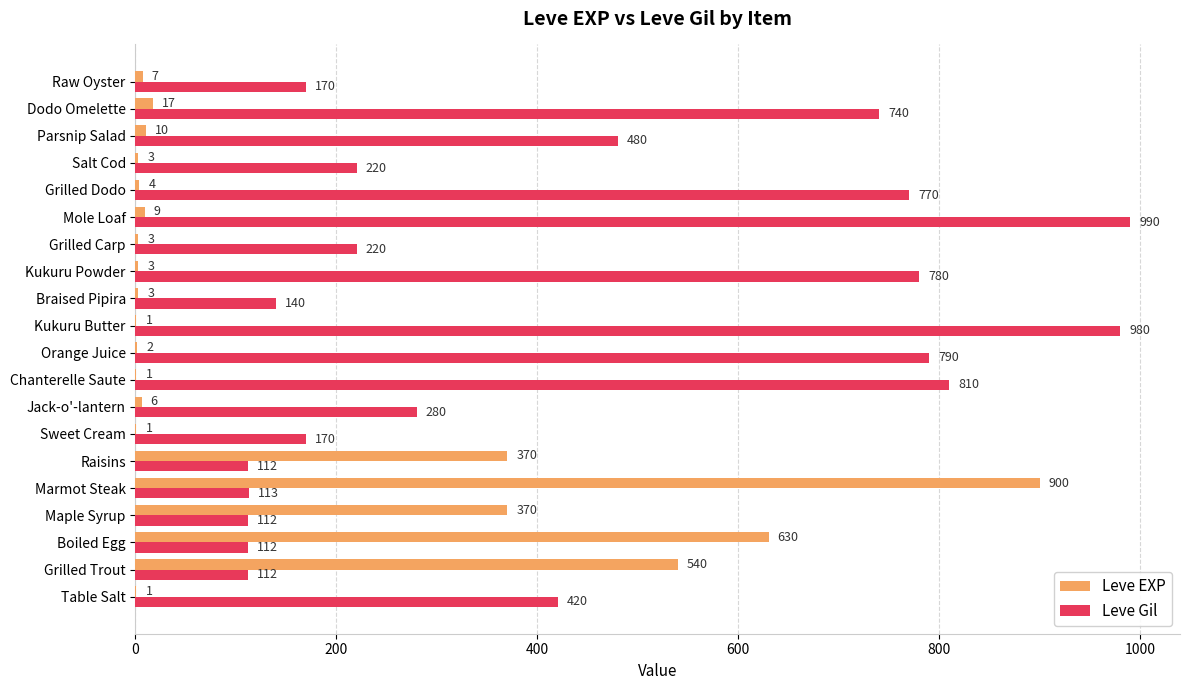

Where is Leve Gil nearest to the value 551?

Parsnip Salad